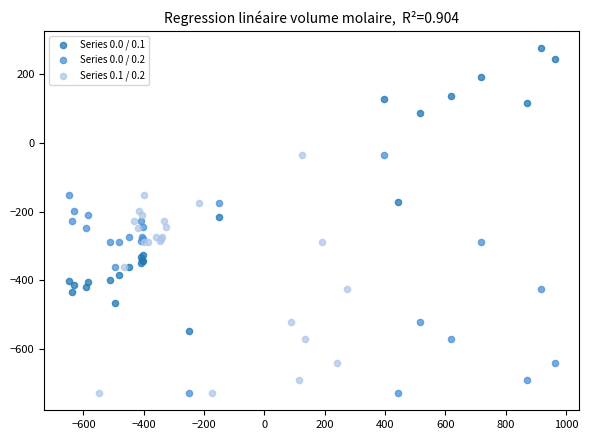

Which series contains the highest Y value?

Series 0.0 / 0.1